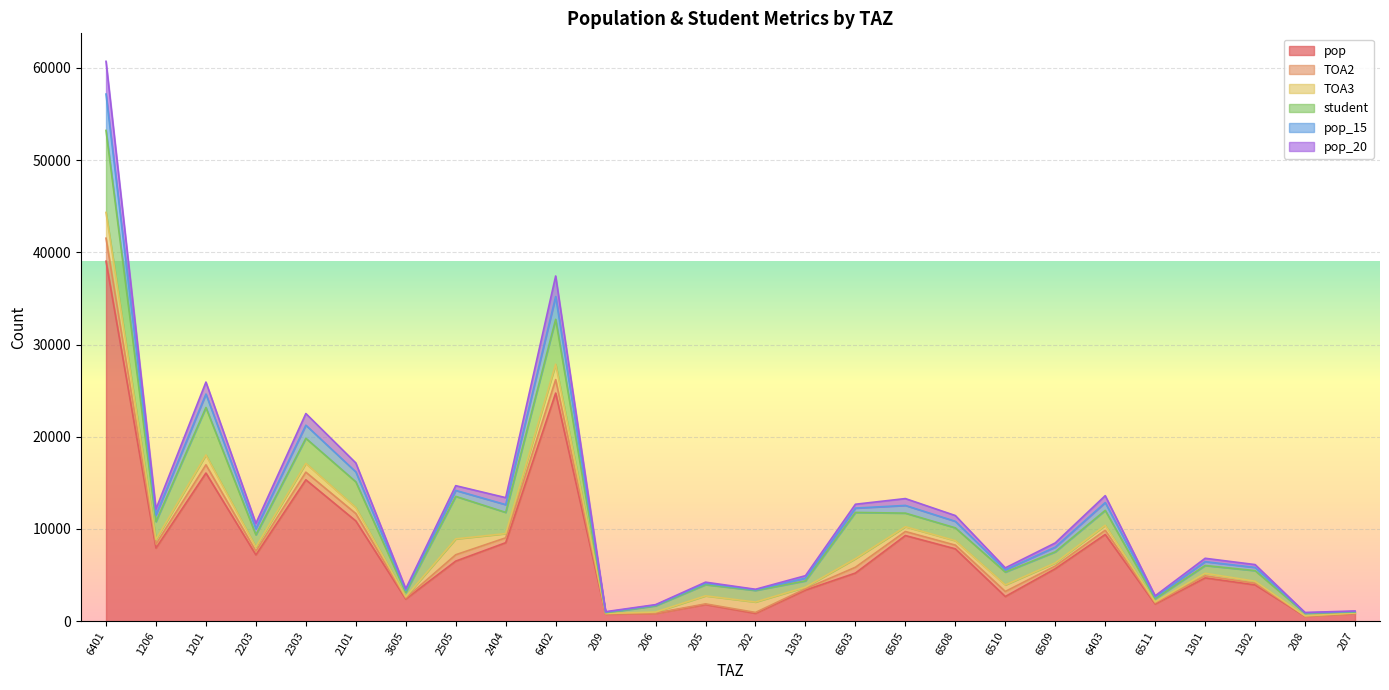

Does the chart display data point markers on the line(s)?

No